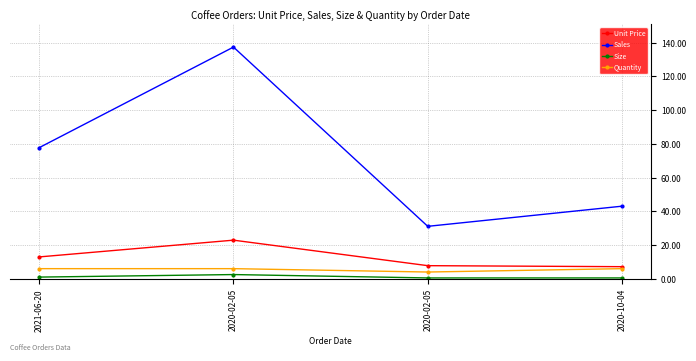

Count the number of categories in the chart.

4